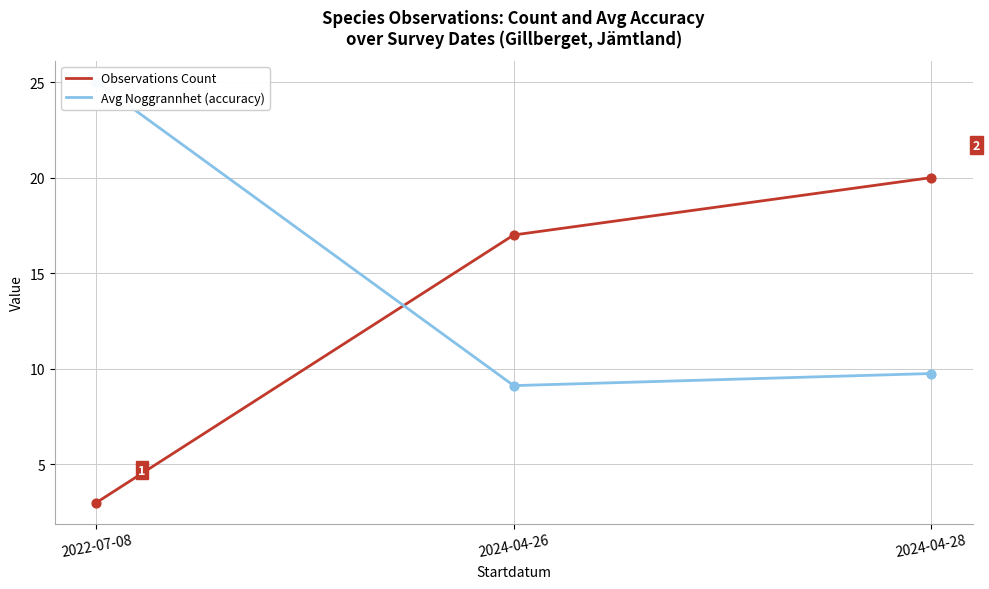

What are all the series names shown in the legend?

Observations Count, Avg Noggrannhet (accuracy)